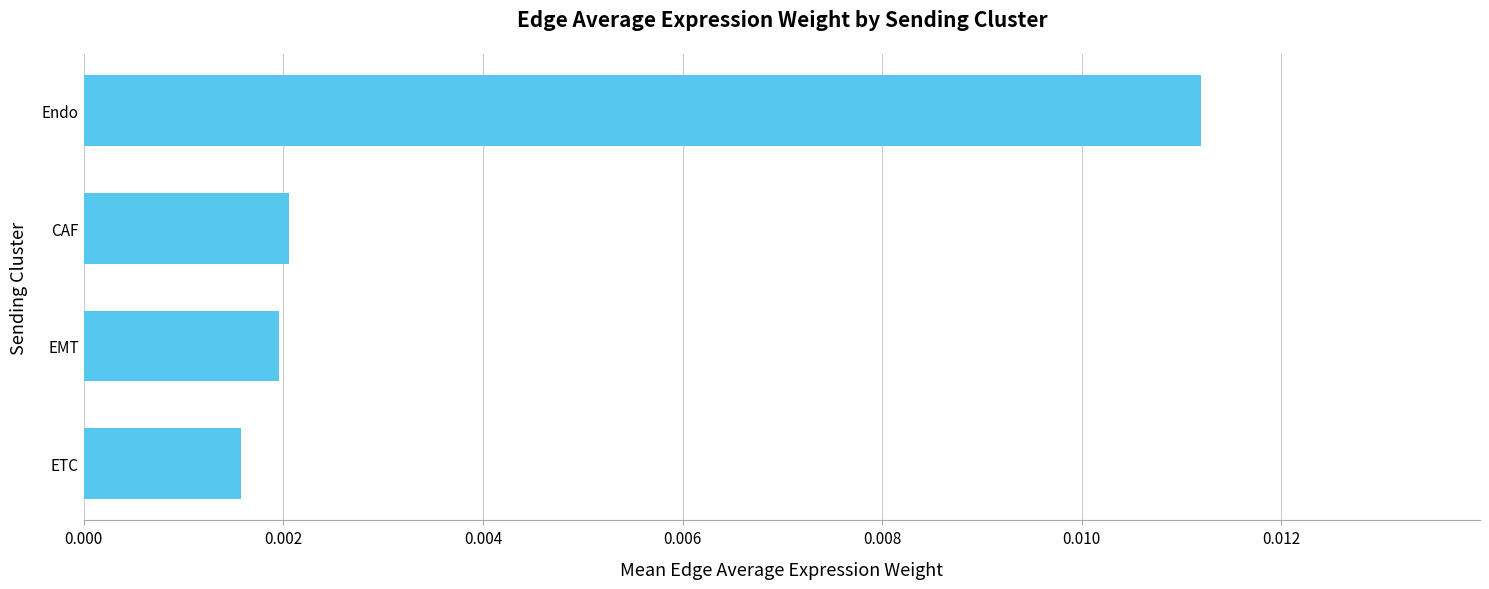

Which label corresponds to the largest value in the chart?

Endo